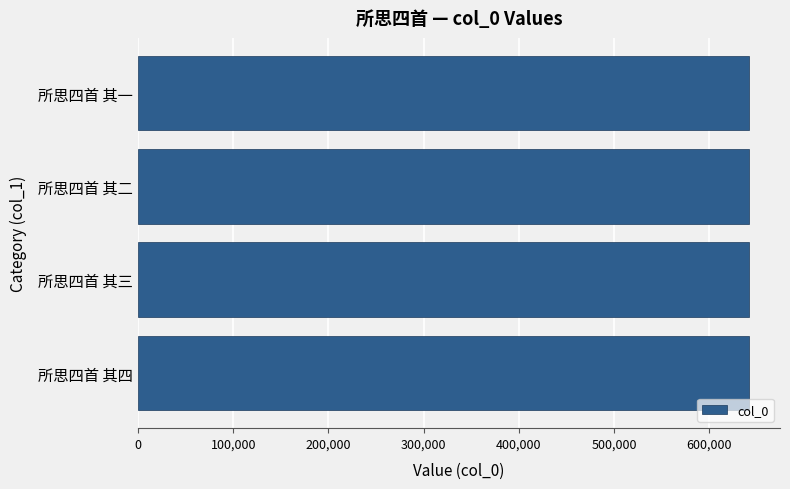

What is the approximate value at 所思四首 其三?

642205